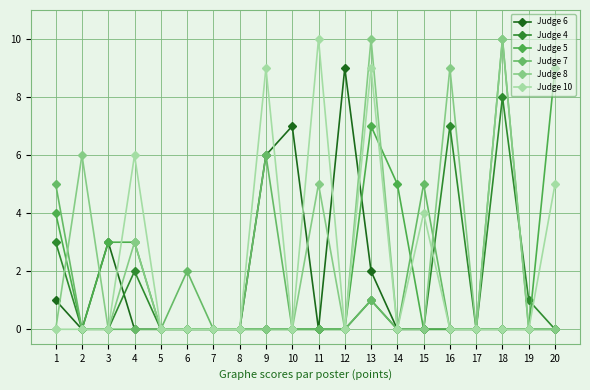

What is the spread (max minus min) of values at 12?

9